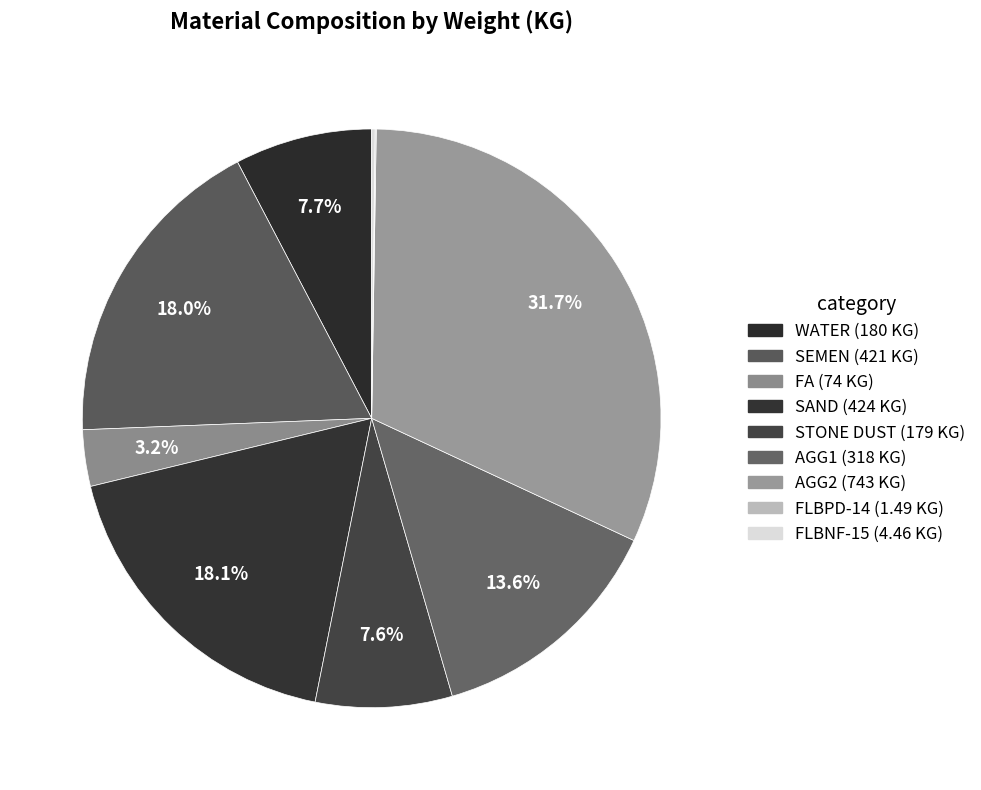

Is the sum of FLBPD-14 and AGG1 greater than half?

No